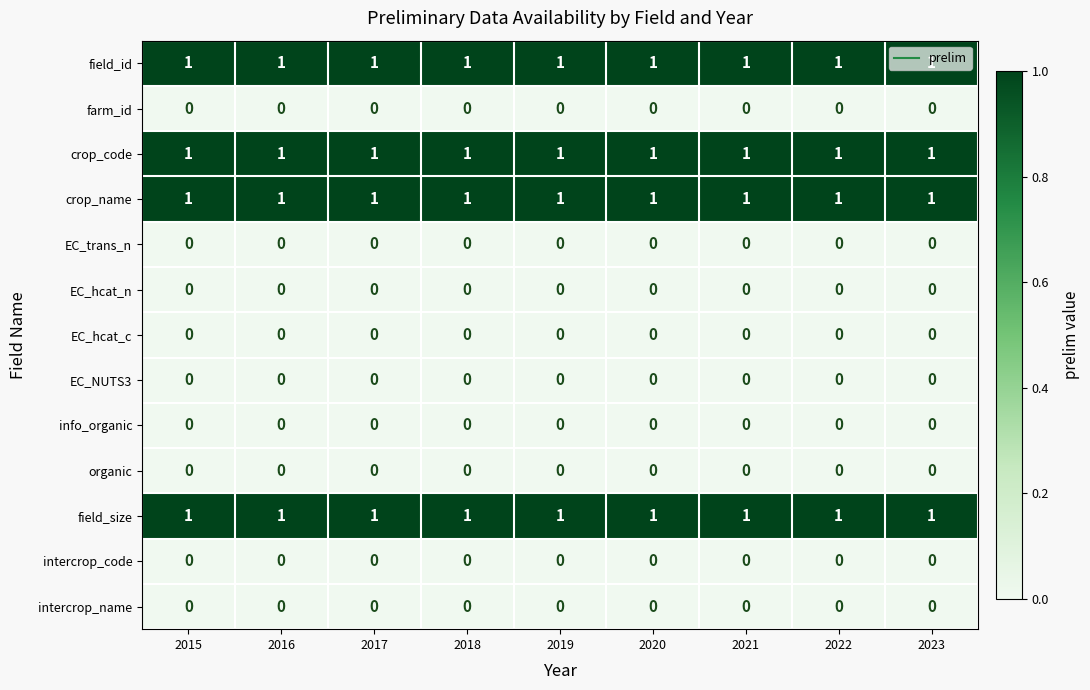

How many data points does each series have?

9